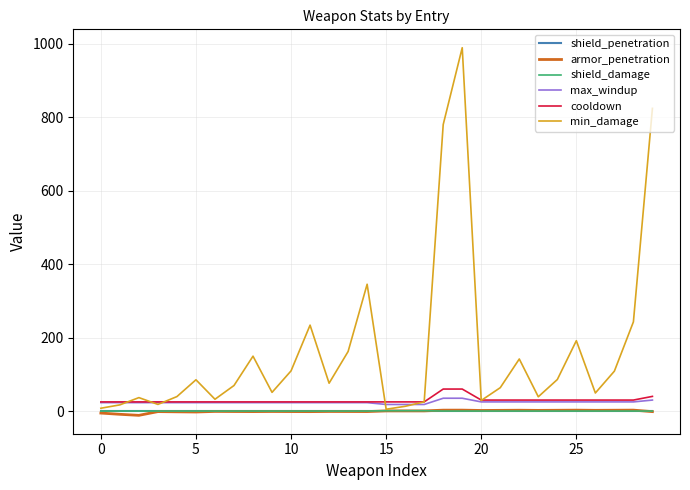

True or false: cooldown and shield_penetration cross at least once.

False